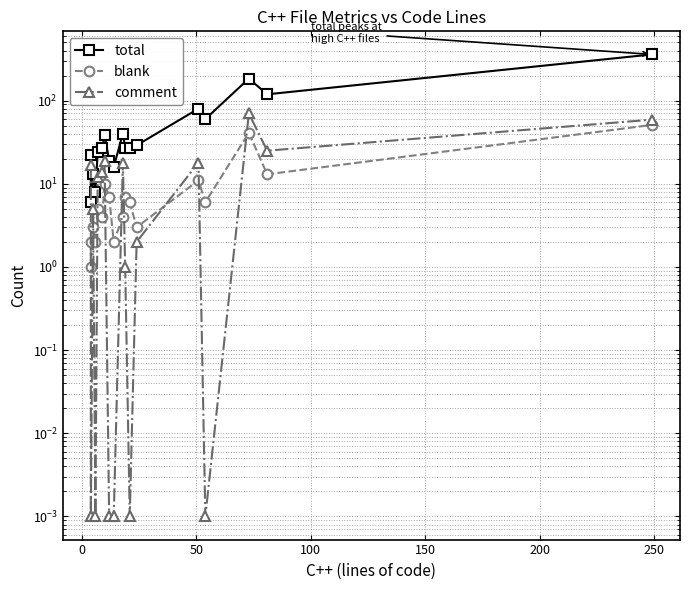

What is the difference between the maximum and minimum values in the blank series?

50.0